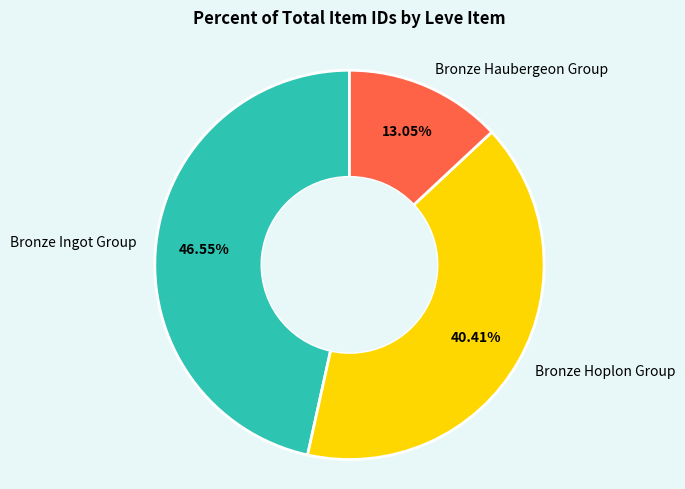

Rank the categories by value from lowest to highest.

Bronze Haubergeon Group, Bronze Hoplon Group, Bronze Ingot Group